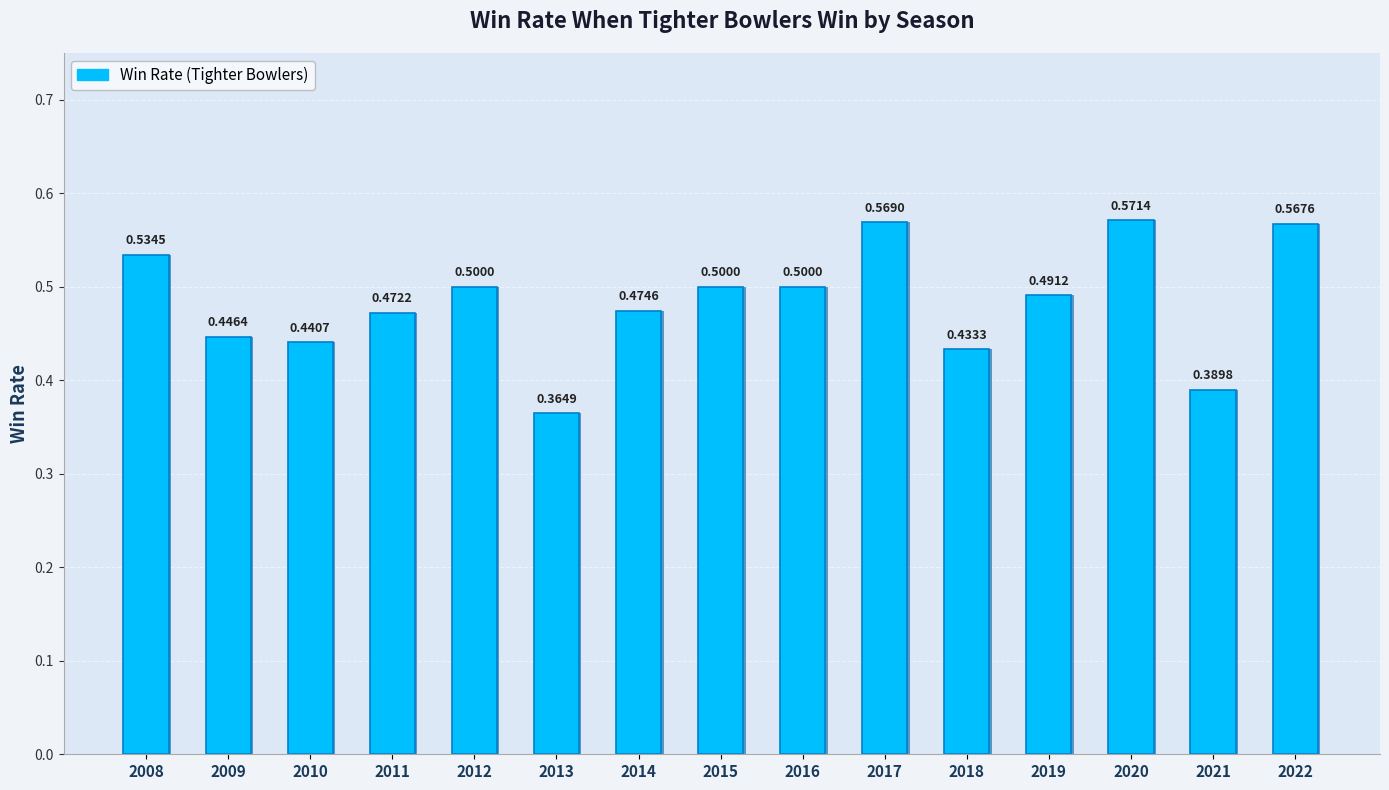

What is the greatest value displayed?

0.6